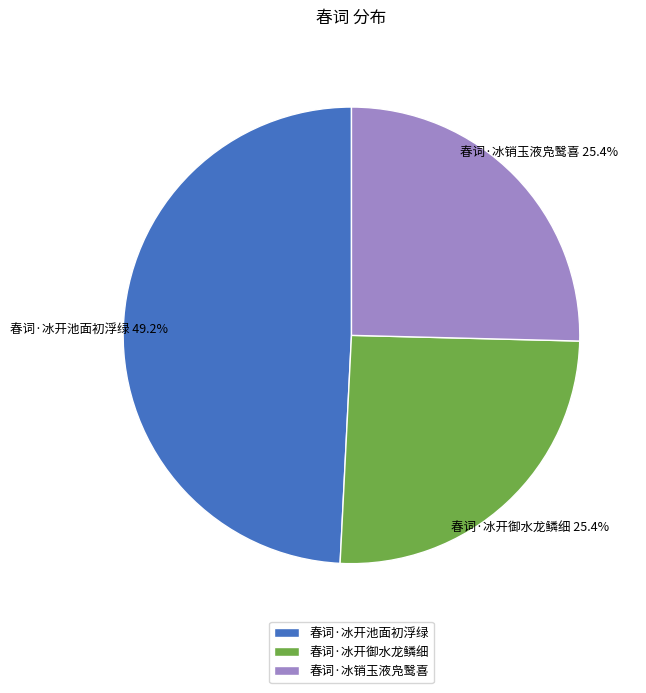

To the nearest percent, what percentage of the pie is 春词·冰开御水龙鳞细?

25%